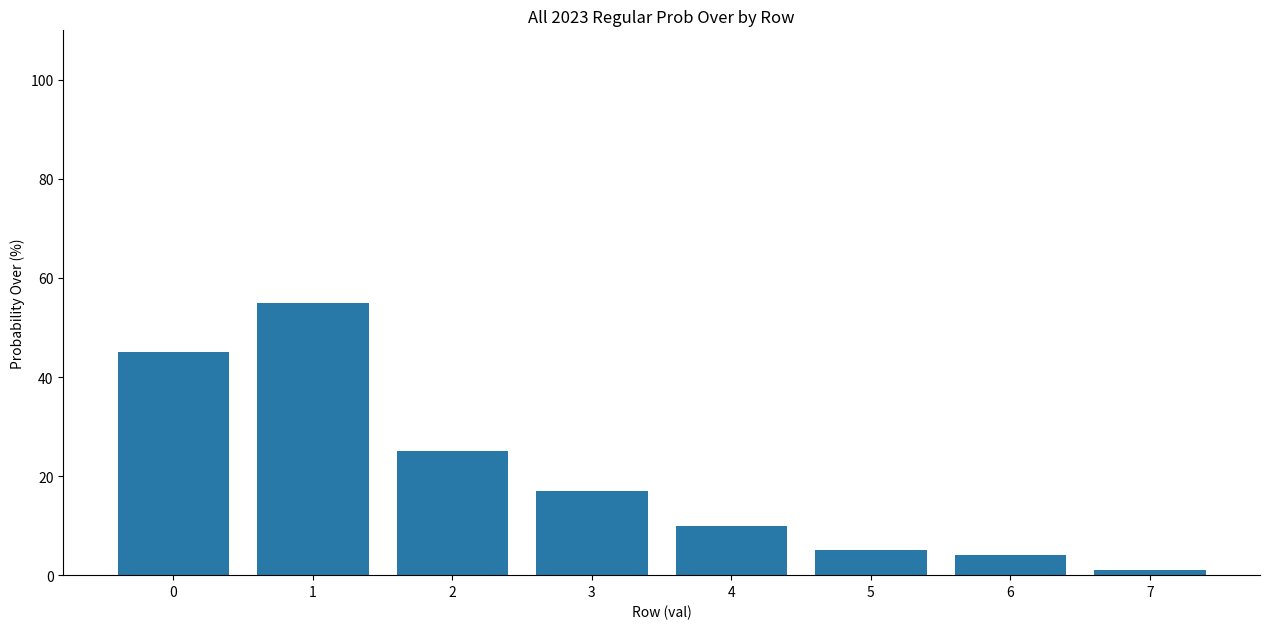

Reading left to right, what are all the values shown in this chart?

45	55	25	17	10	5	4	1